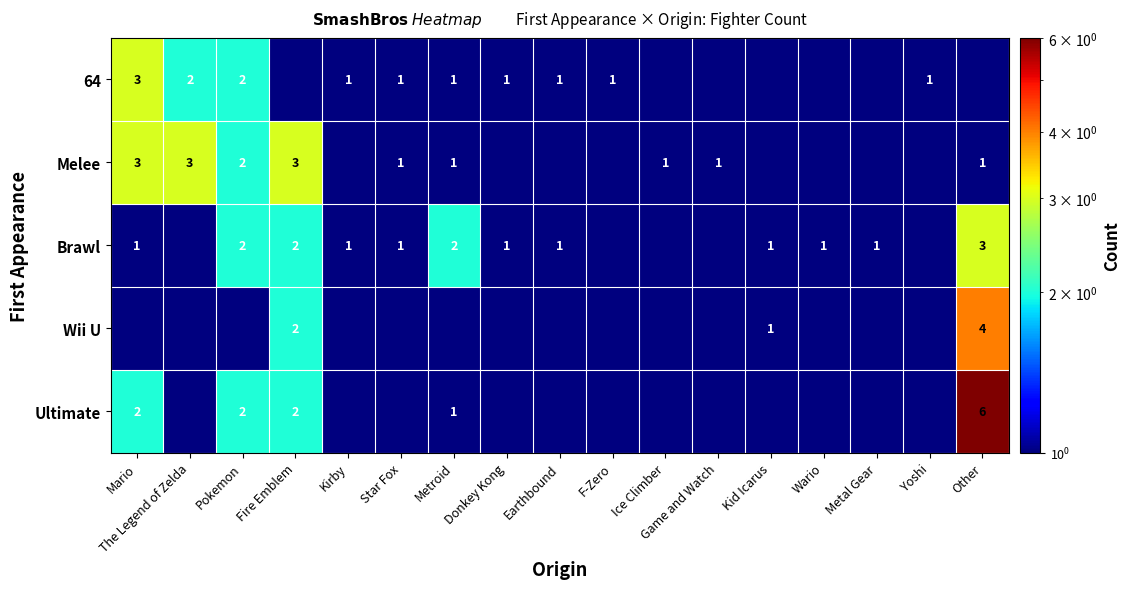

The Ultimate series shows 3.2 at Mario. True or false?

False